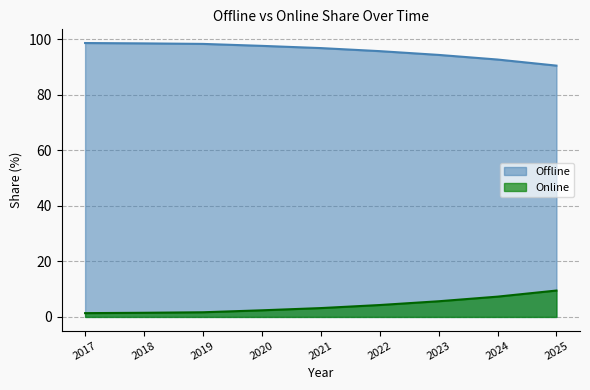

At which category does the chart reach its peak across all series?

2017